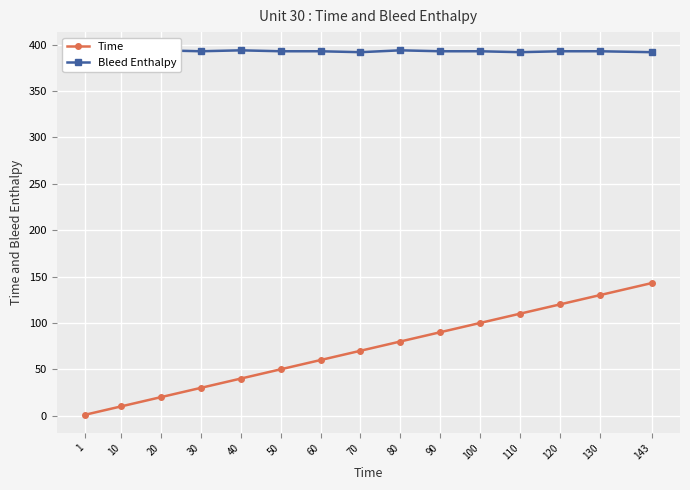

True or false: Bleed Enthalpy and Time cross at least once.

False